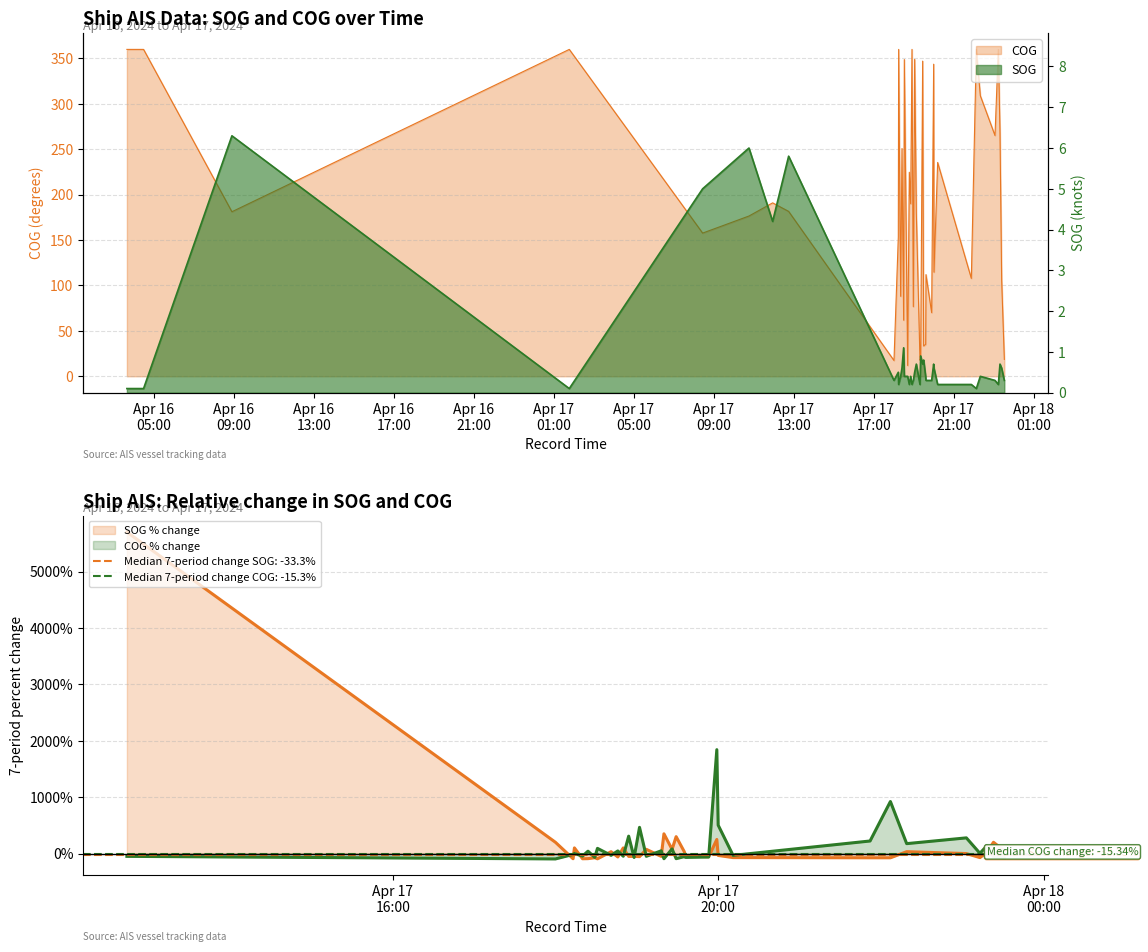

True or false: SOG and COG cross at least once.

False